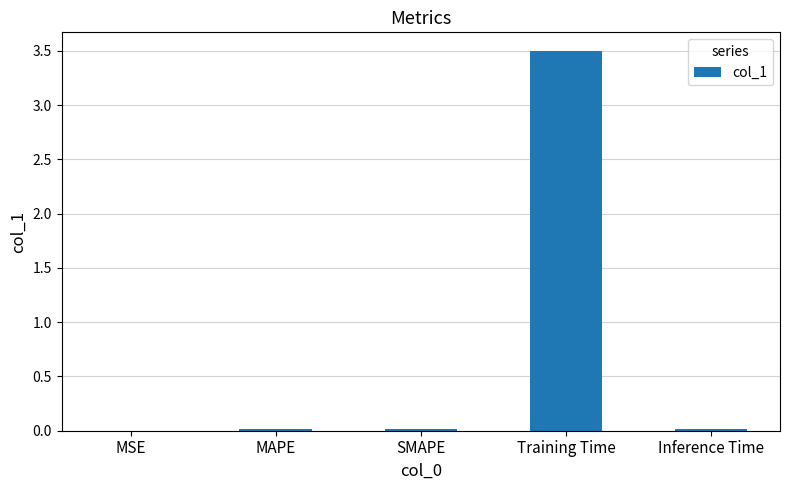

Between MSE and Training Time, which is larger?

Training Time